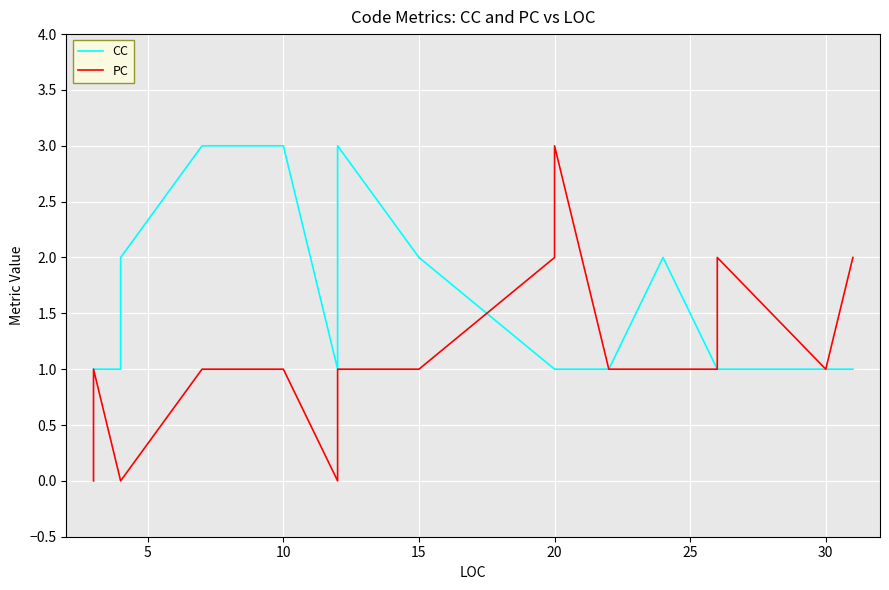

List the series in order of their peak value, highest first.

CC, PC